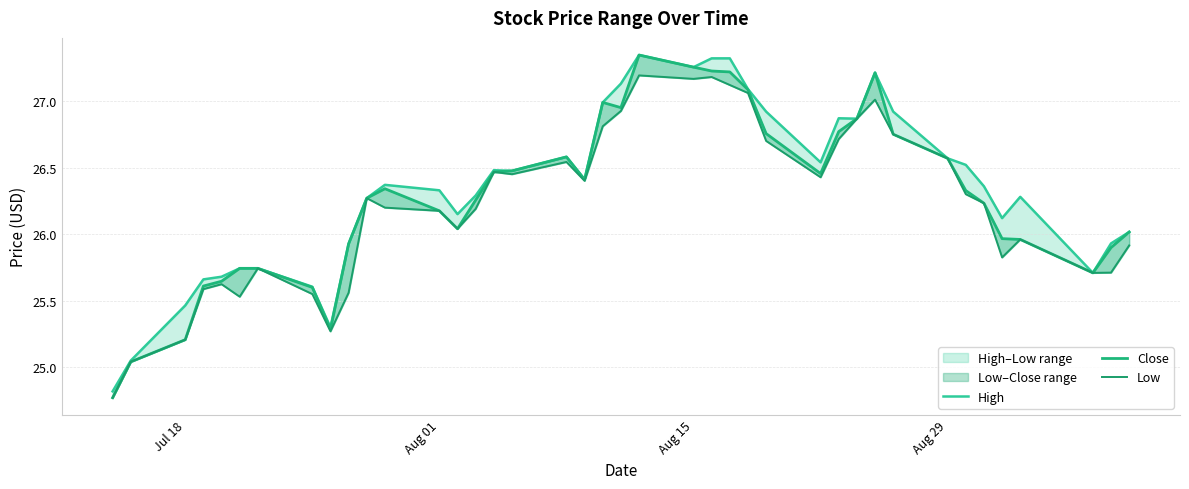

How many data points in Low are less than 26?

15